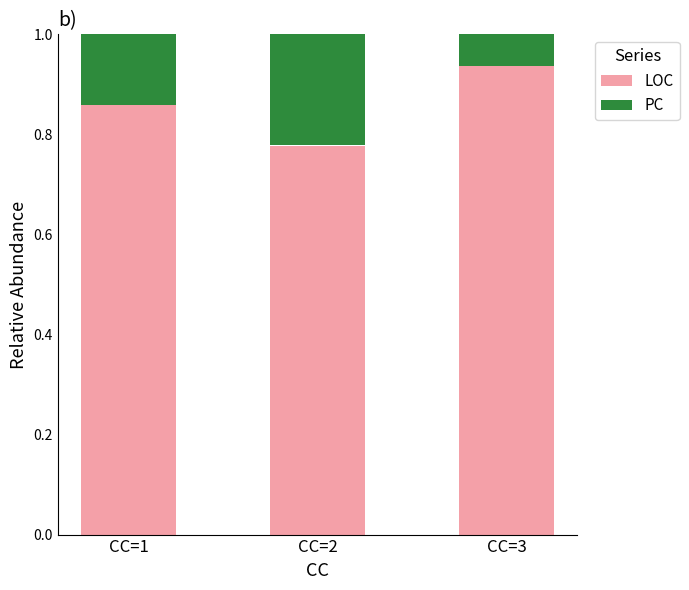

Which category has the lowest value in the LOC series?

CC=2